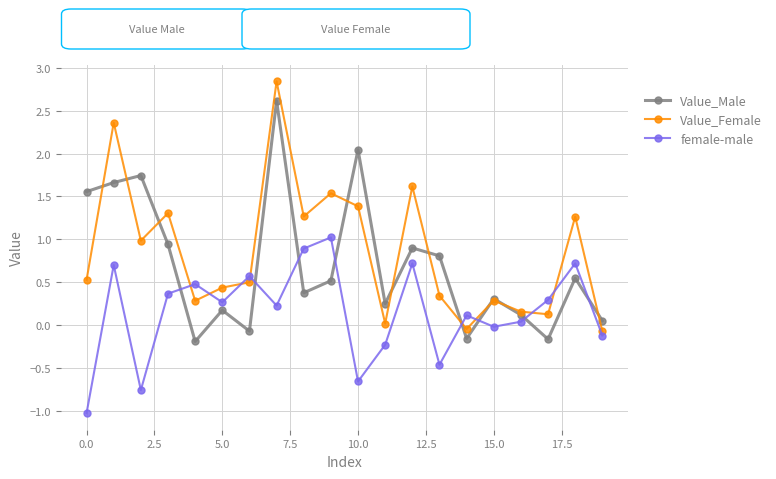

How many positive values does the Value_Male series have?

16